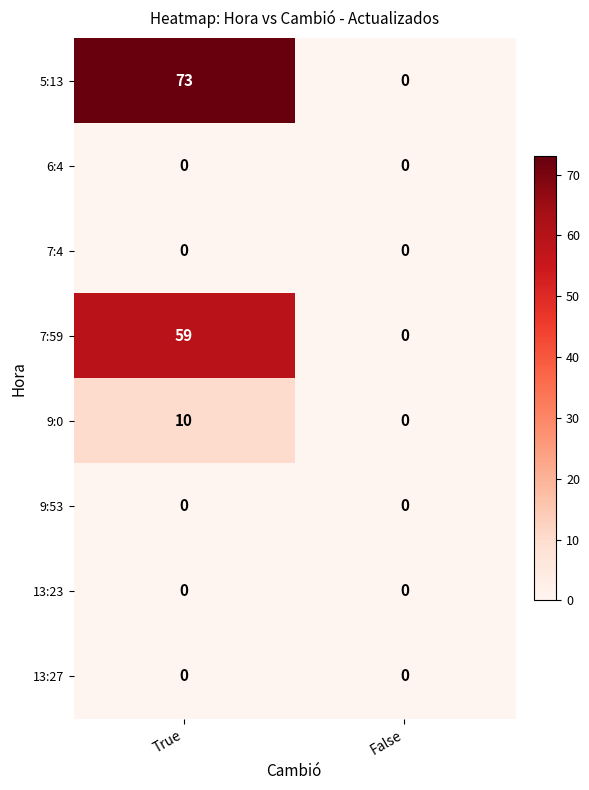

What is the maximum value shown in the chart?

73